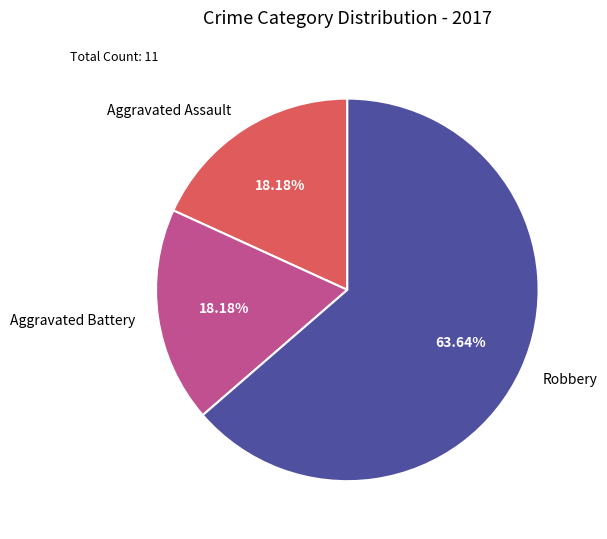

Which category has the biggest portion of the pie?

Robbery